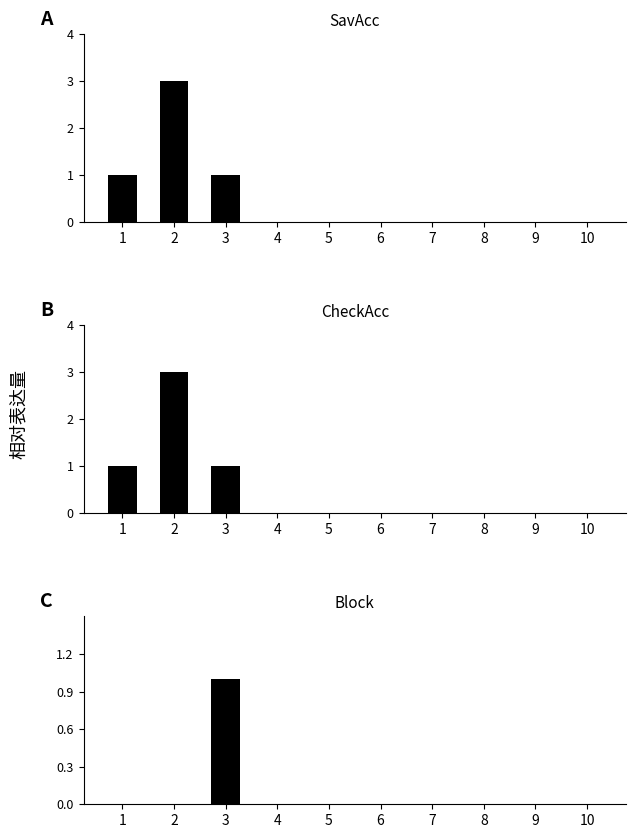

What is the difference between the Block values at 3 and 9?

1